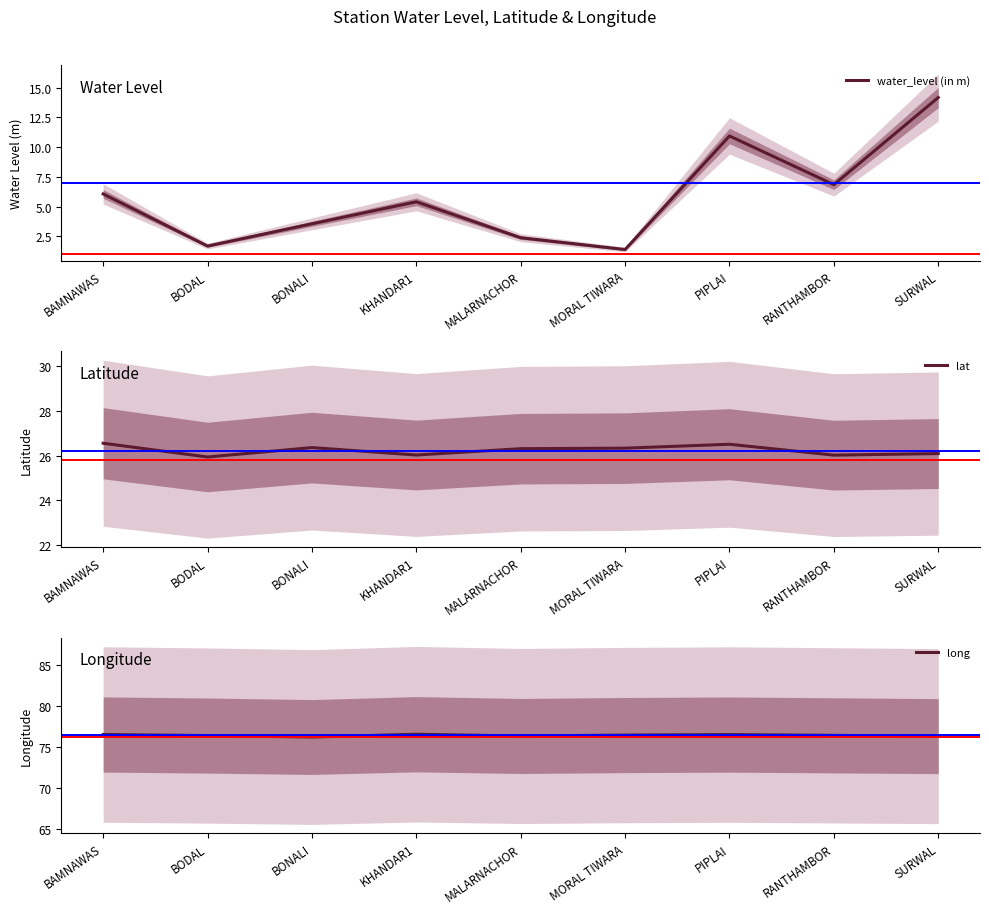

The value of lat at BAMNAWAS is 26.6. True or false?

True